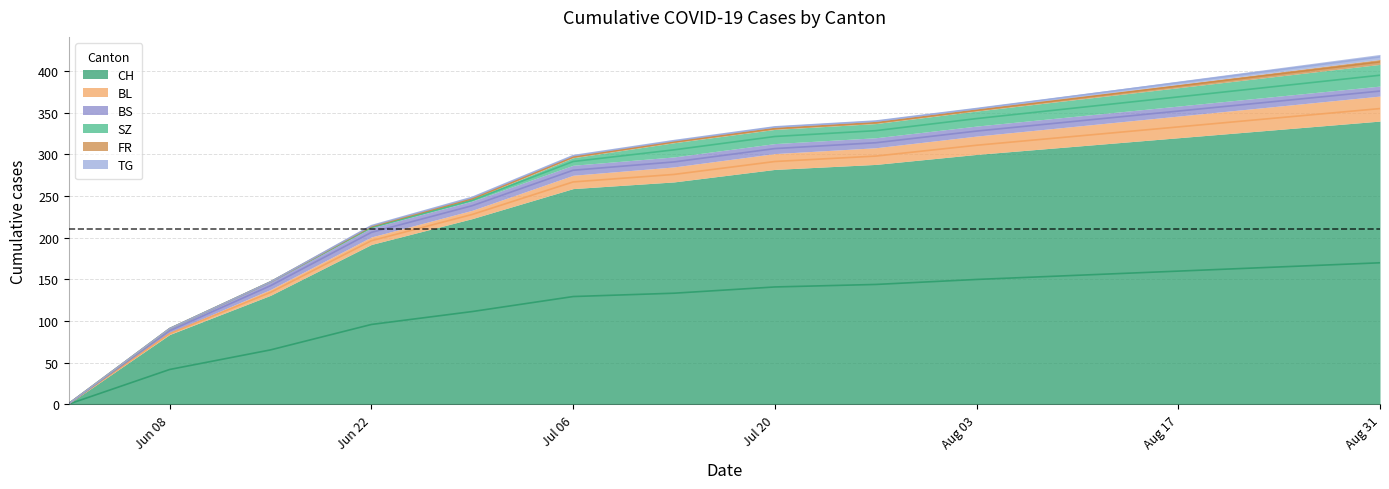

True or false: TG and SZ intersect in this chart.

False